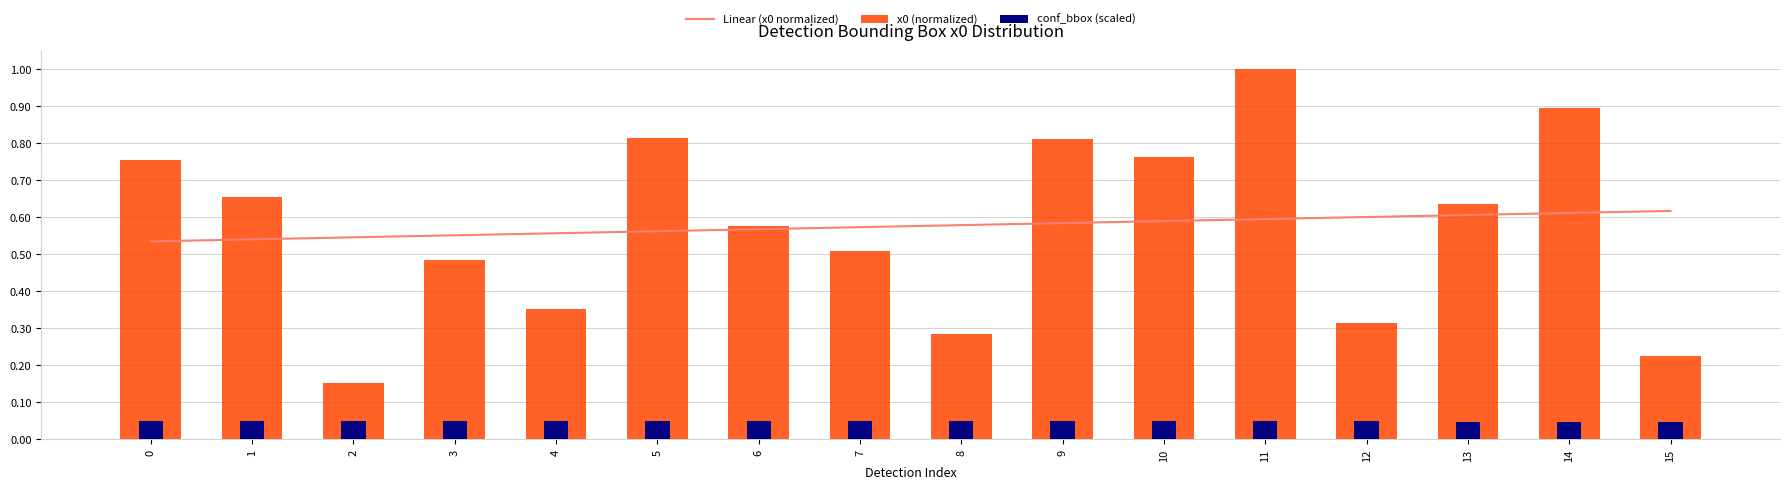

Rank the series by their maximum value, from highest to lowest.

x0 (normalized), Linear (x0 normalized), conf_bbox (scaled)